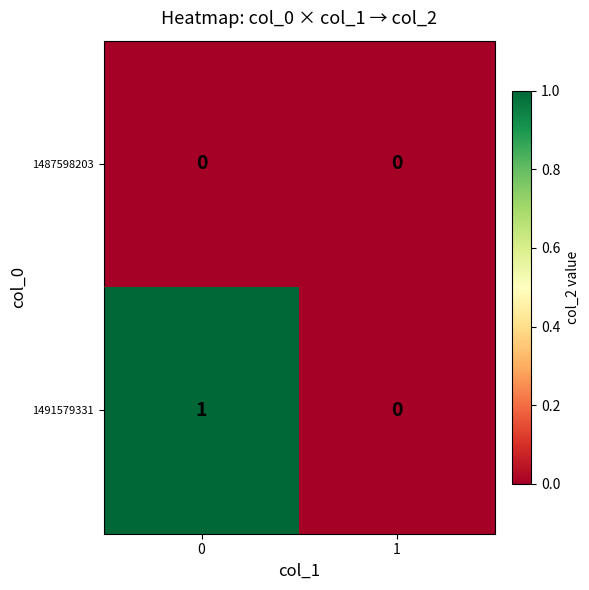

Rank the series by their maximum value, from lowest to highest.

1487598203, 1491579331